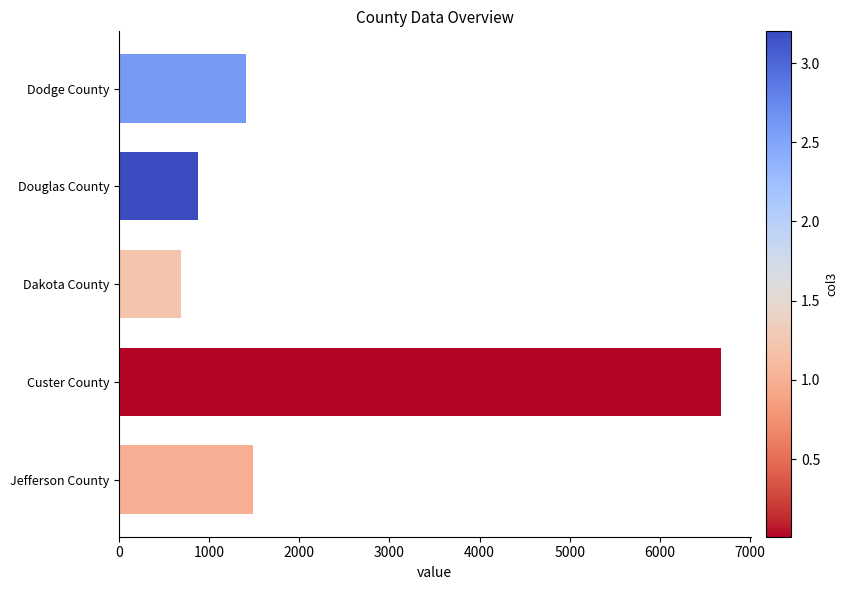

What is the sum of all values?

11145